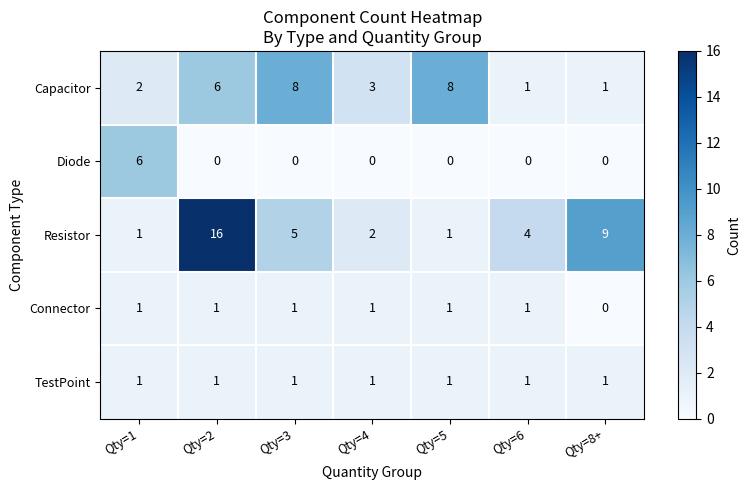

Which series has the largest total across all categories?

Resistor